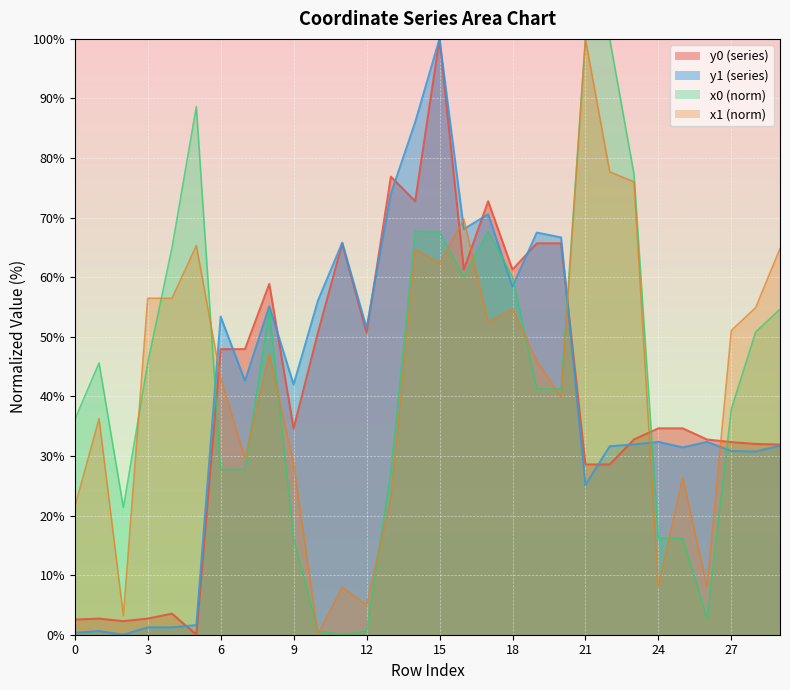

What is the average value of the x0 series?

43.9